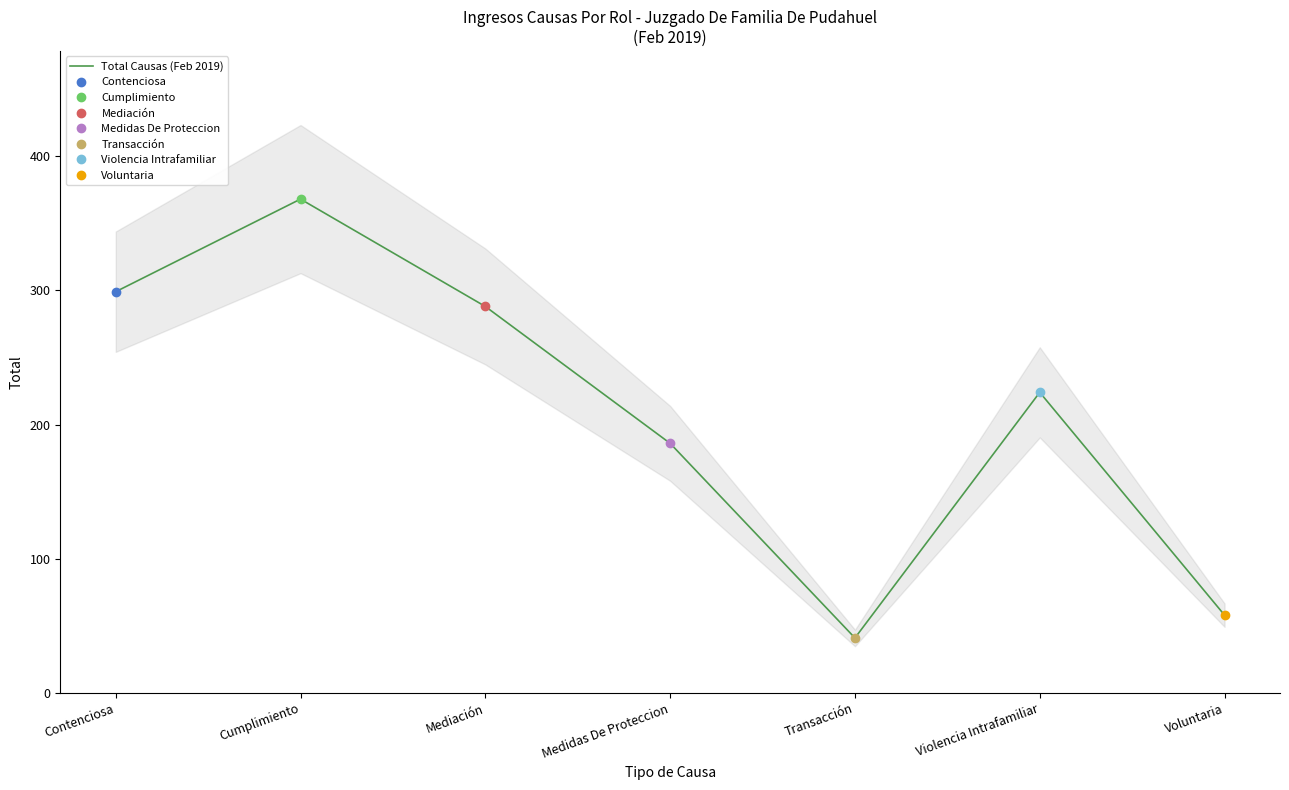

The chart shows a value of 288 at Mediación. True or false?

True